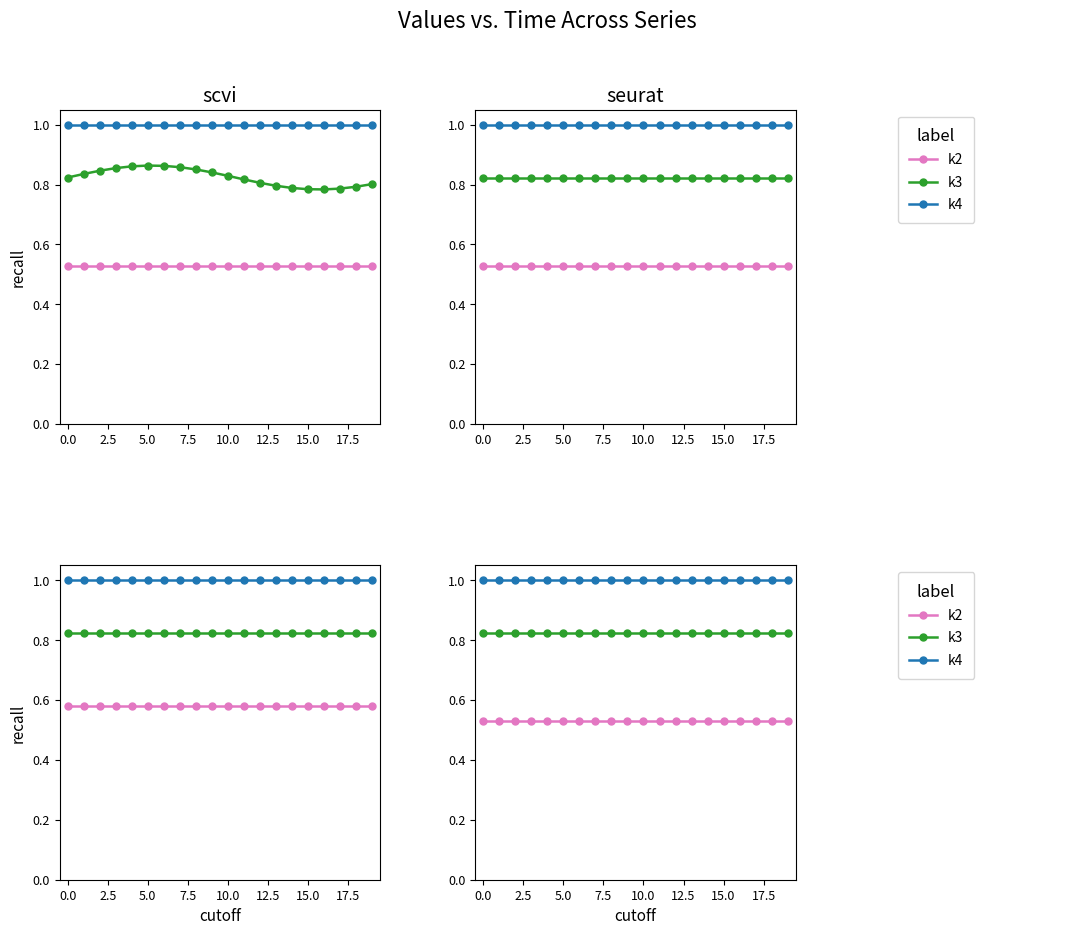

True or false: k2 and k4 intersect in this chart.

False